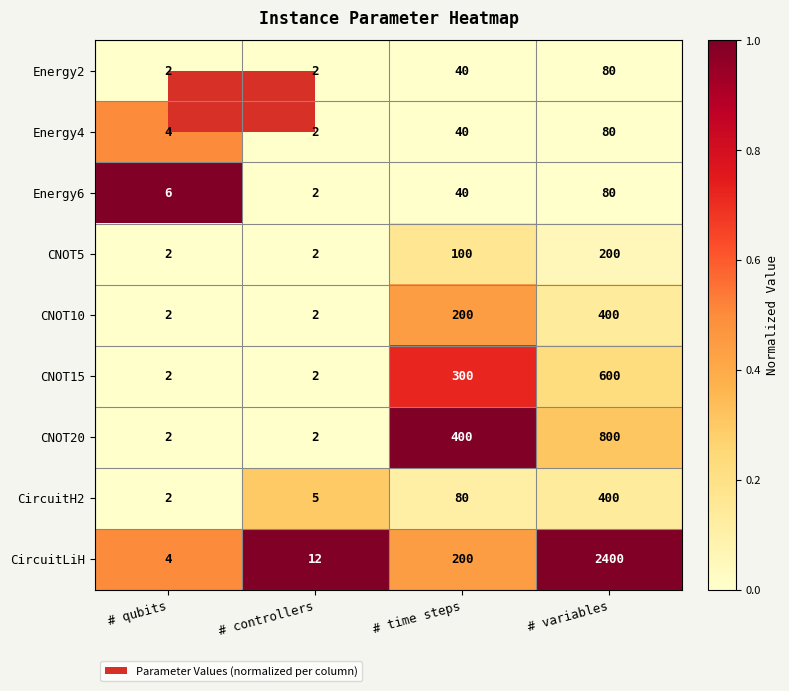

What is the sum of all CircuitH2 values?

487